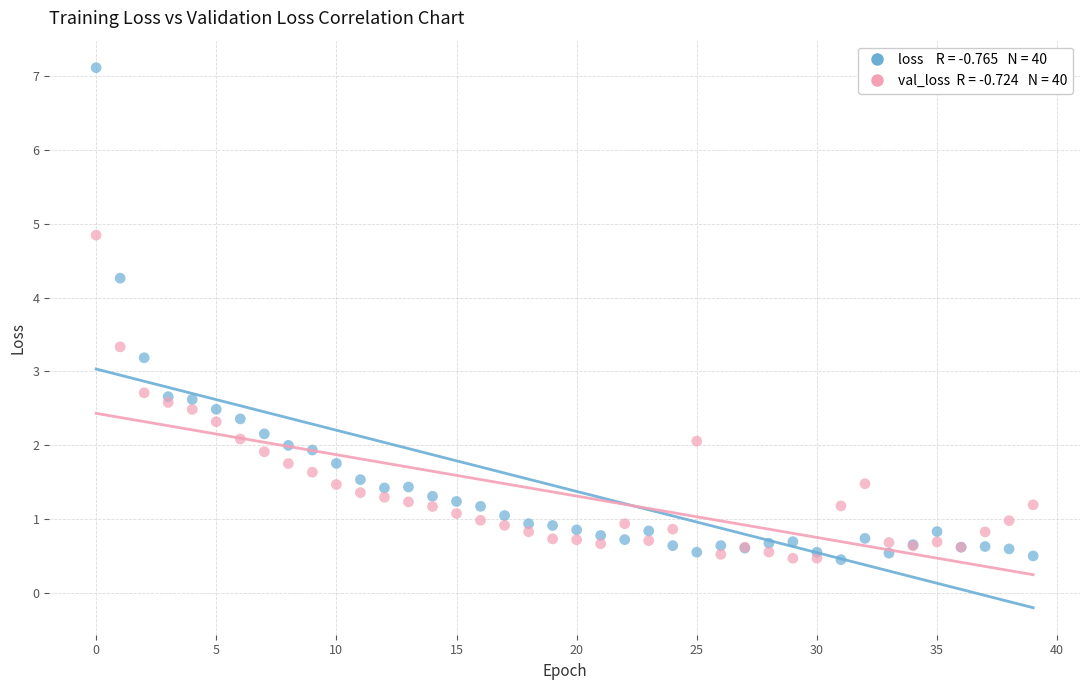

Across all series, what Y value is closest to 3?

3.2